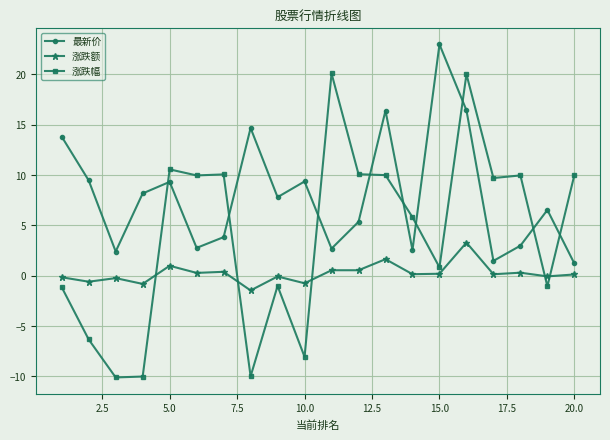

At how many categories does at least one series exceed 7?

17